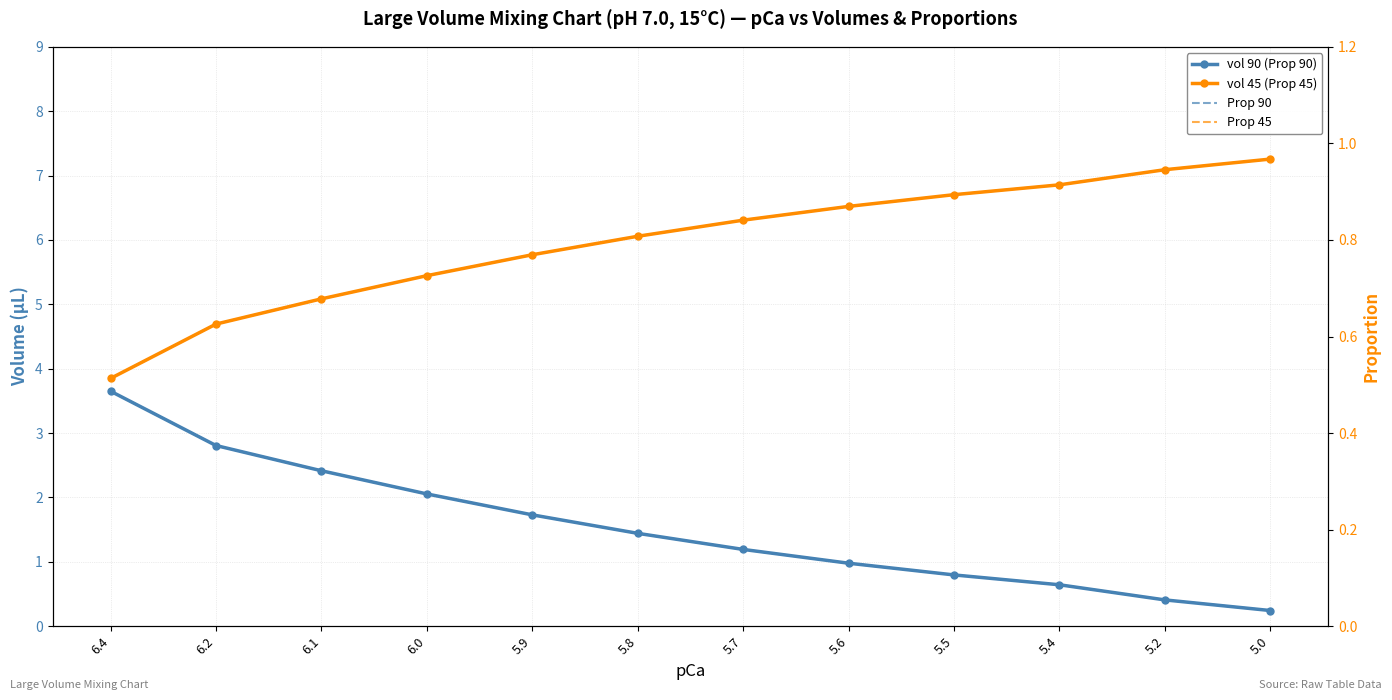

True or false: vol 45 (Prop 45) has a value of 4.0 at 5.4.

False